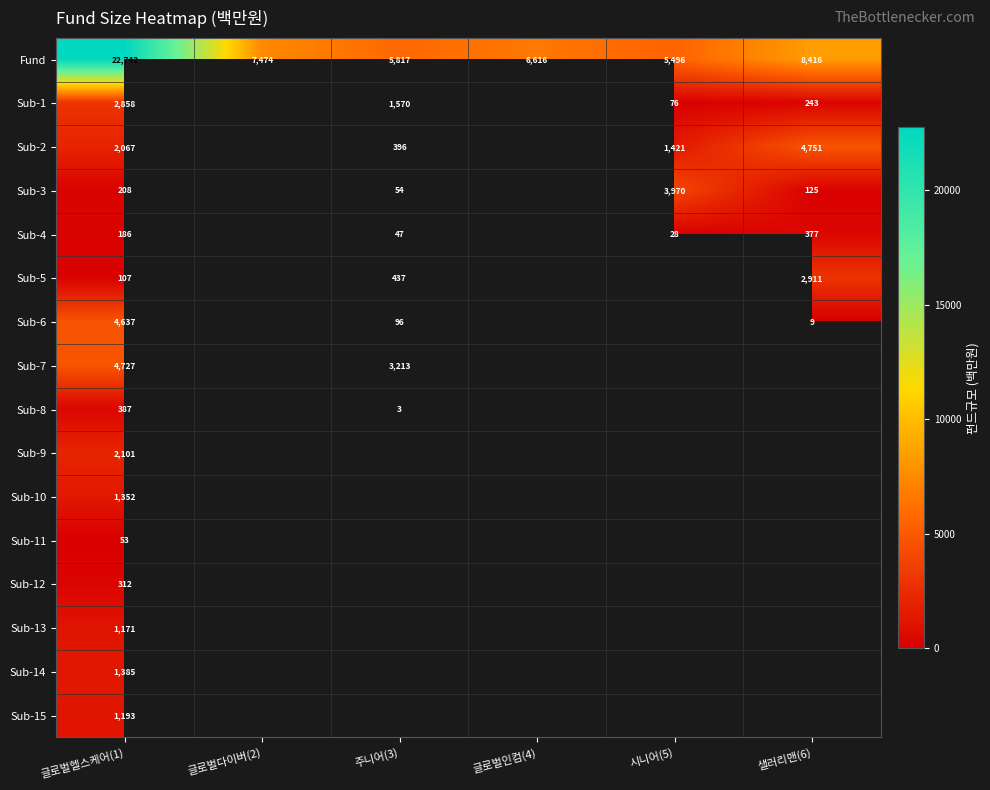

At how many categories does at least one series exceed 7589?

2